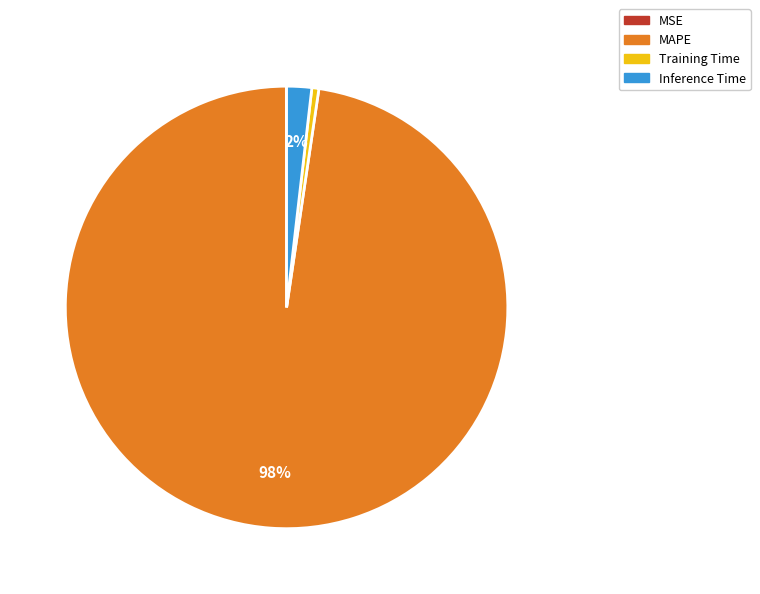

Between Training Time and MAPE, which is larger?

MAPE